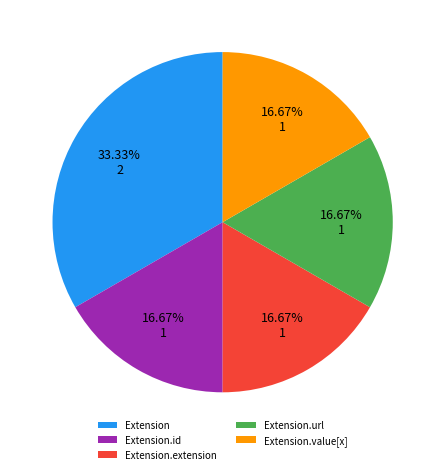

Do Extension.url and Extension.extension together represent more than half of the pie?

No